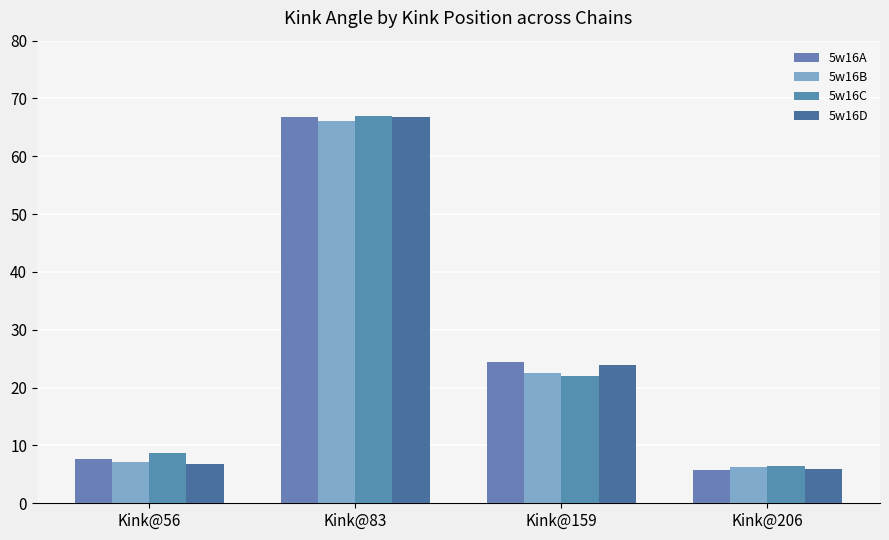

What is the sum of the 5w16A values at Kink@56 and Kink@159?

32.1